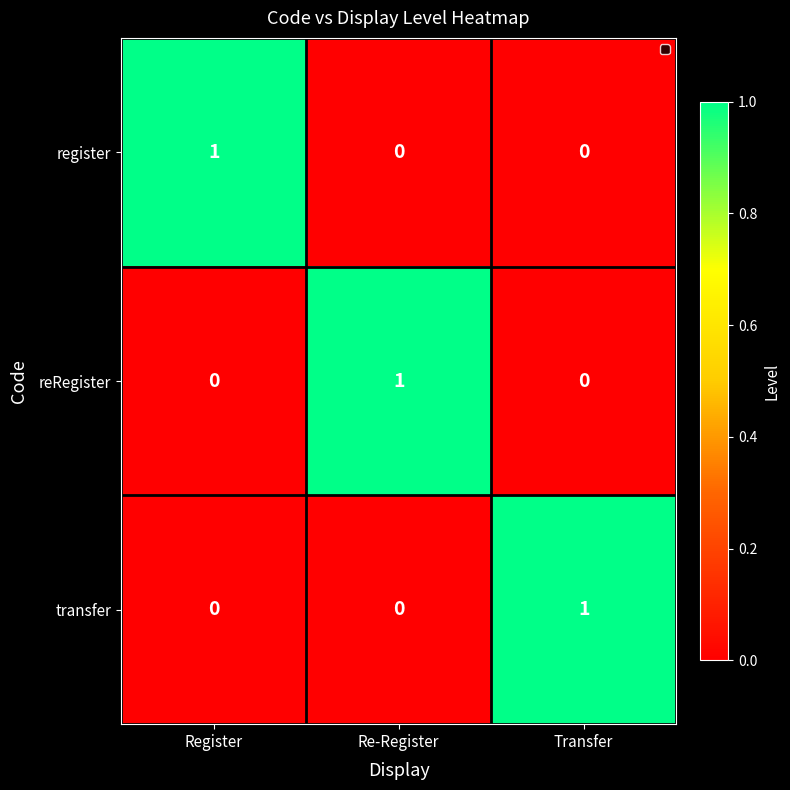

At which label does transfer reach its peak?

Transfer